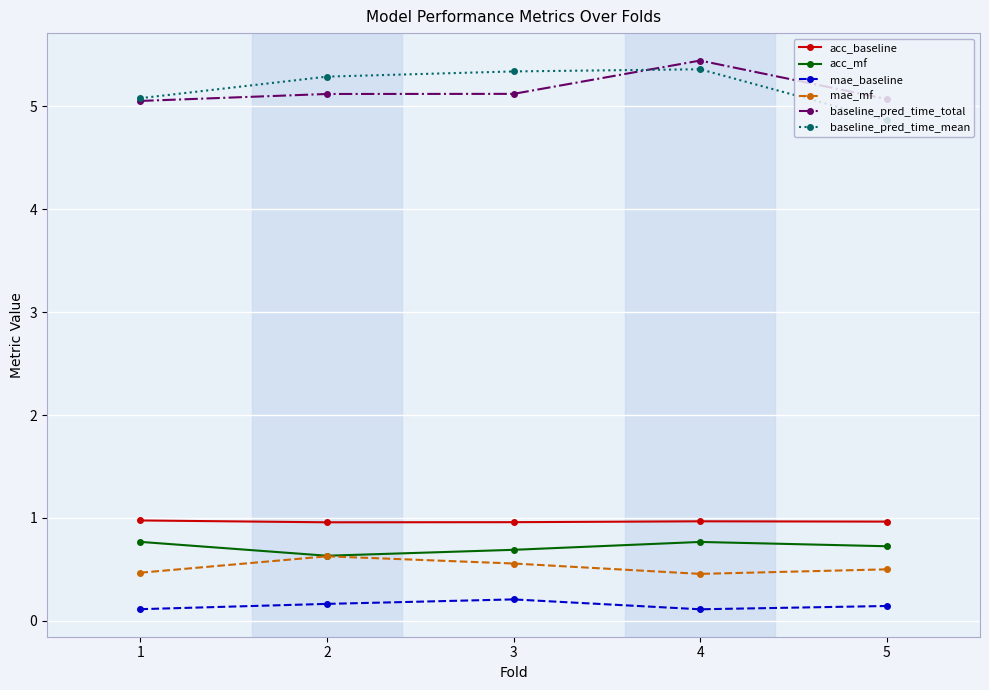

What is the total value across all series at 5?

12.3